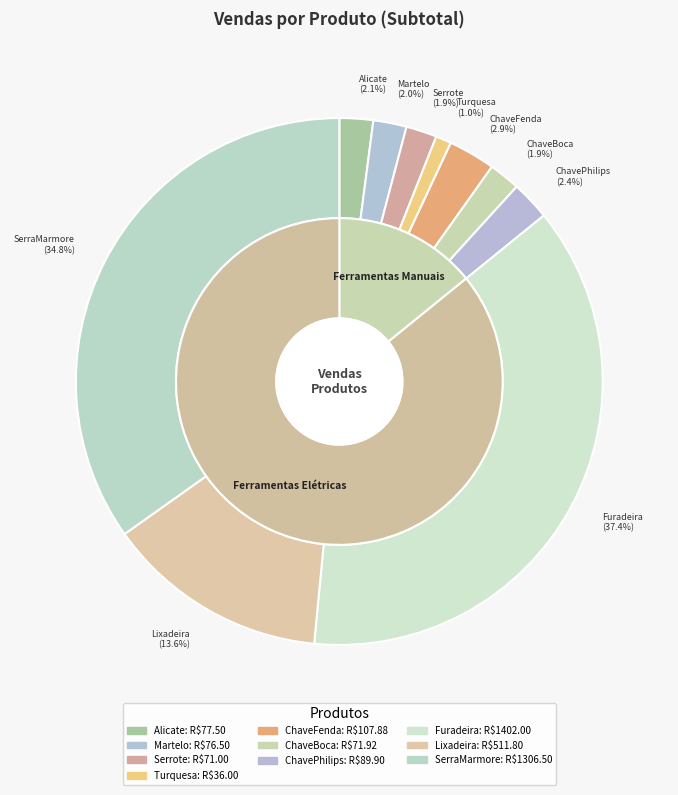

True or false: ChaveFenda accounts for 18% of the total.

False